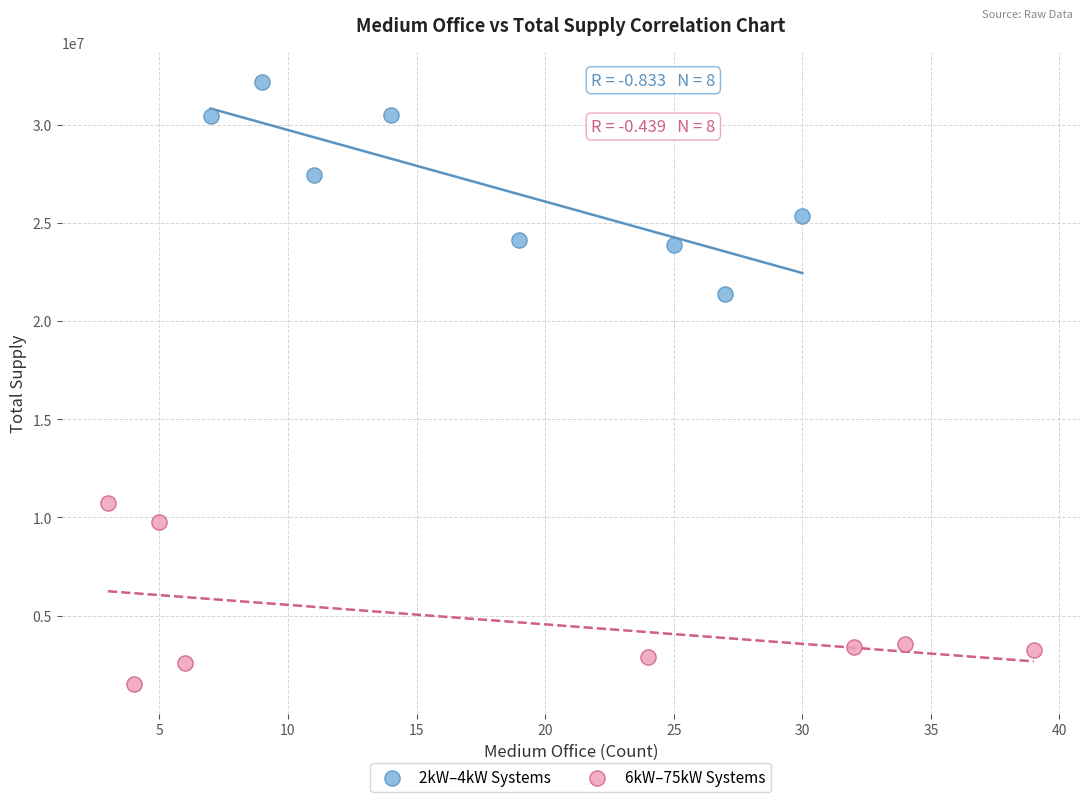

Which series contains the highest Y value?

2kW–4kW Systems